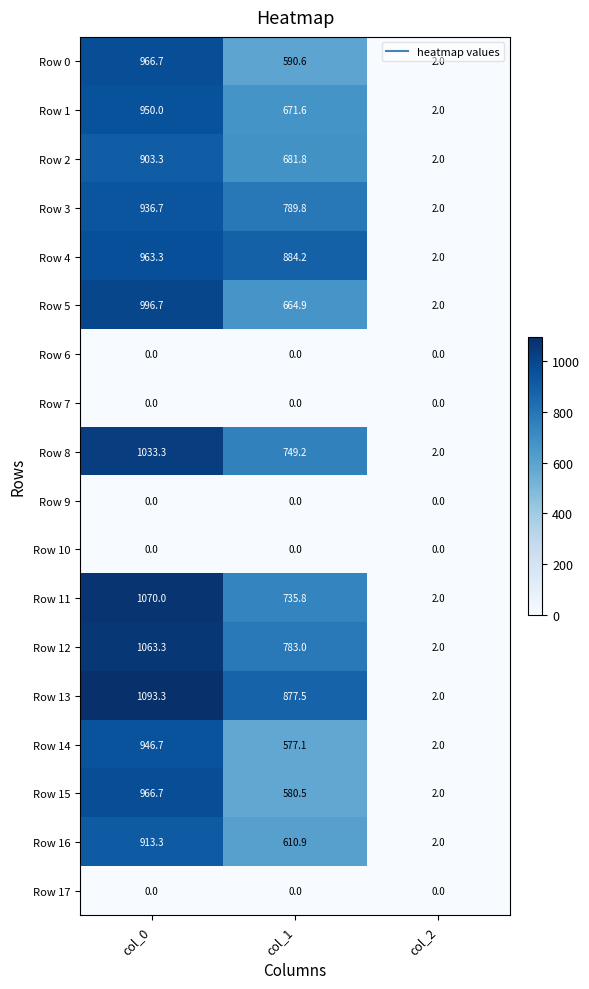

What is the sum of all Row 13 values?

1972.8